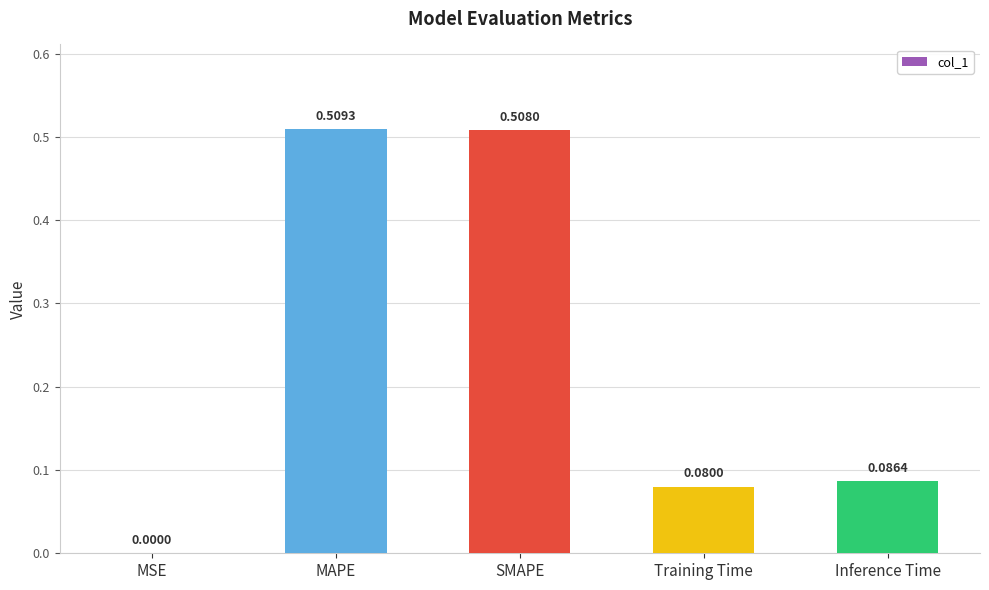

What is the difference between the values at Training Time and MAPE?

0.4